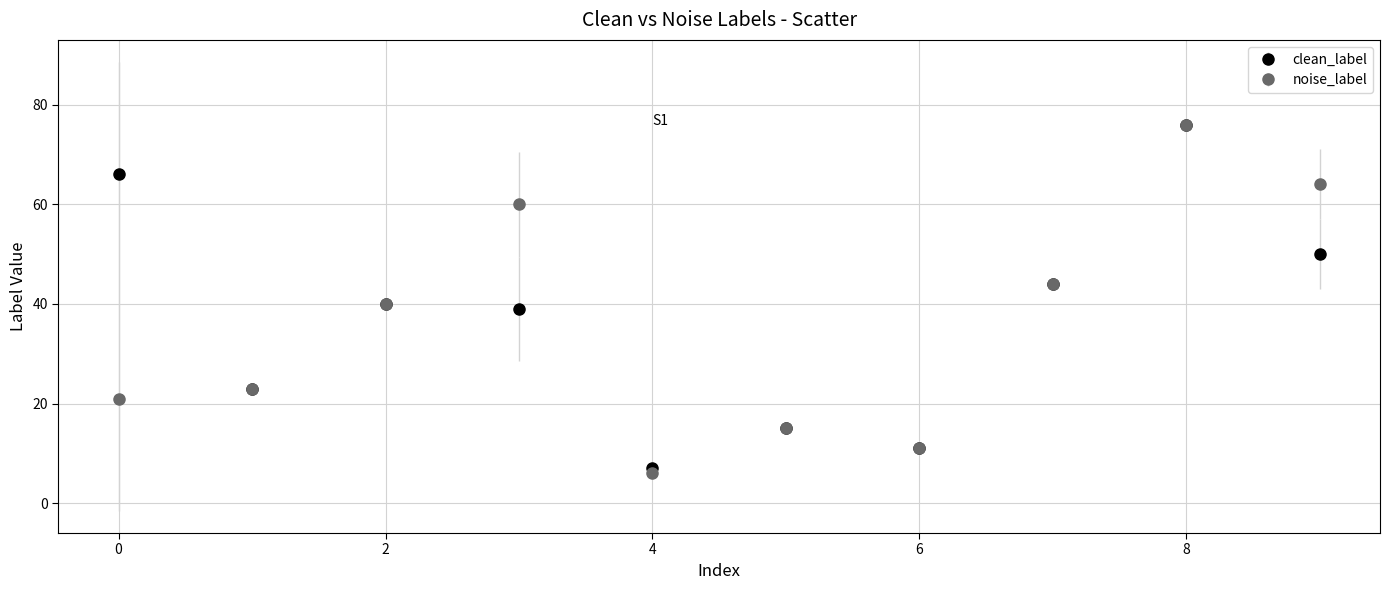

What are all the series names shown in the legend?

clean_label, noise_label